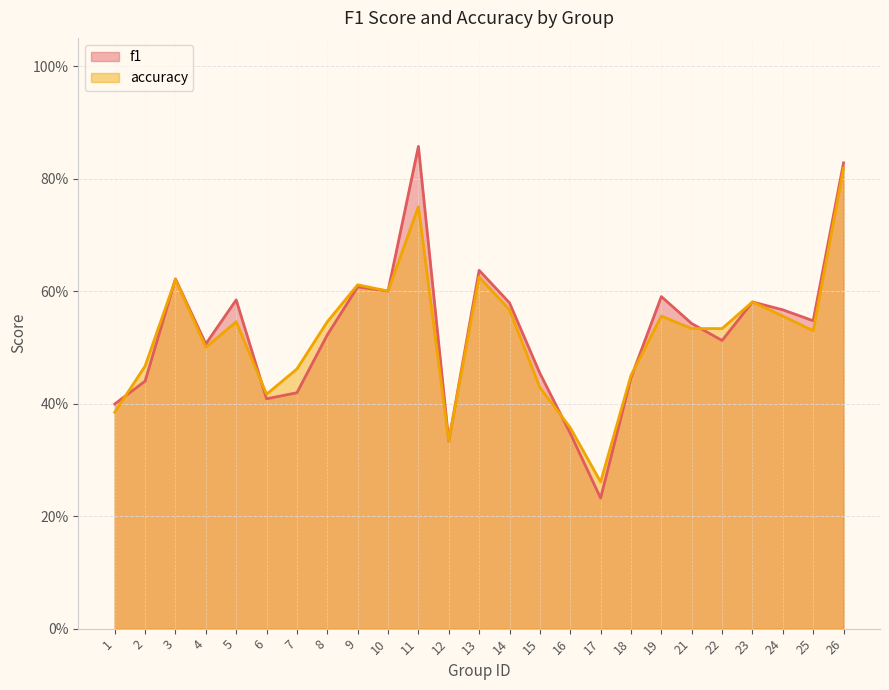

Between 6 and 17, which series saw the biggest shift?

f1